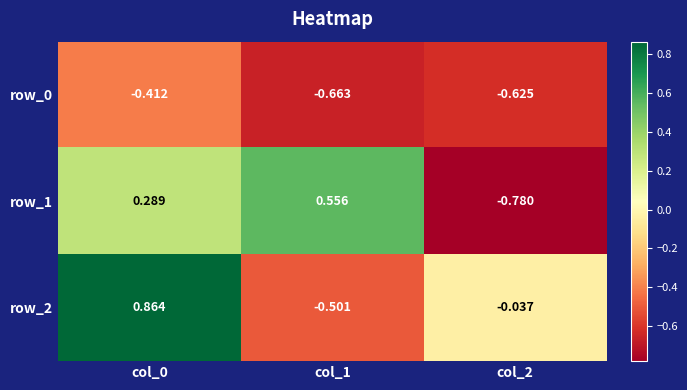

How many series are shown in this chart?

3